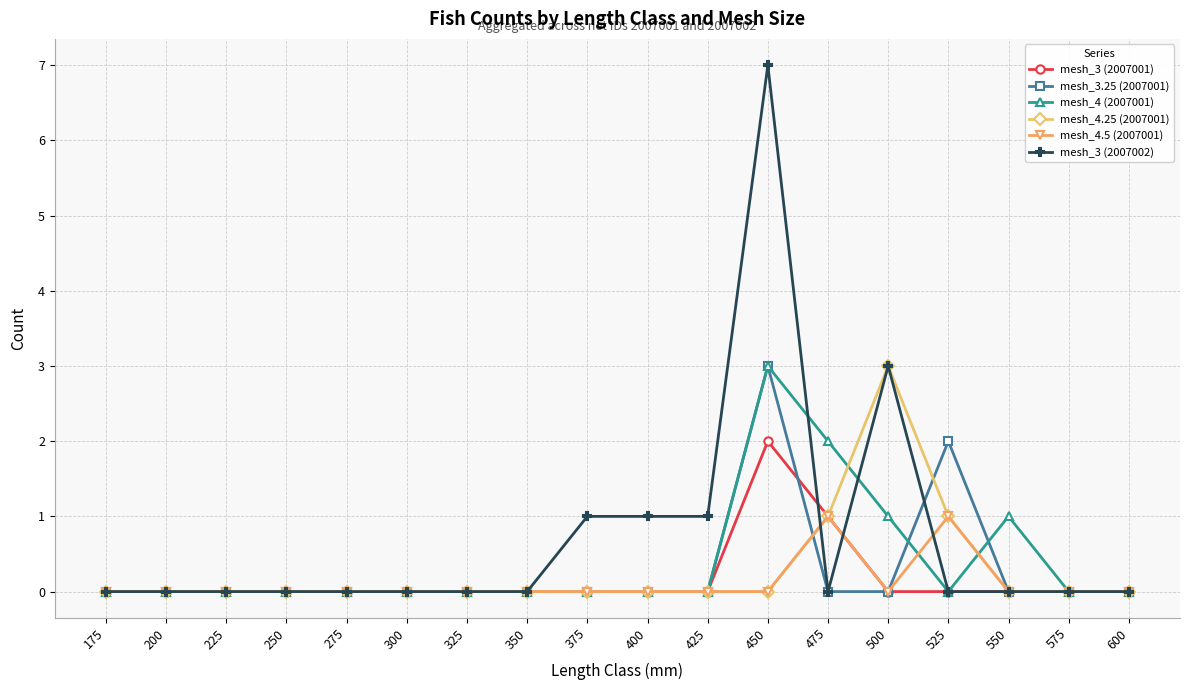

Is this an area chart (filled region under the line)?

No